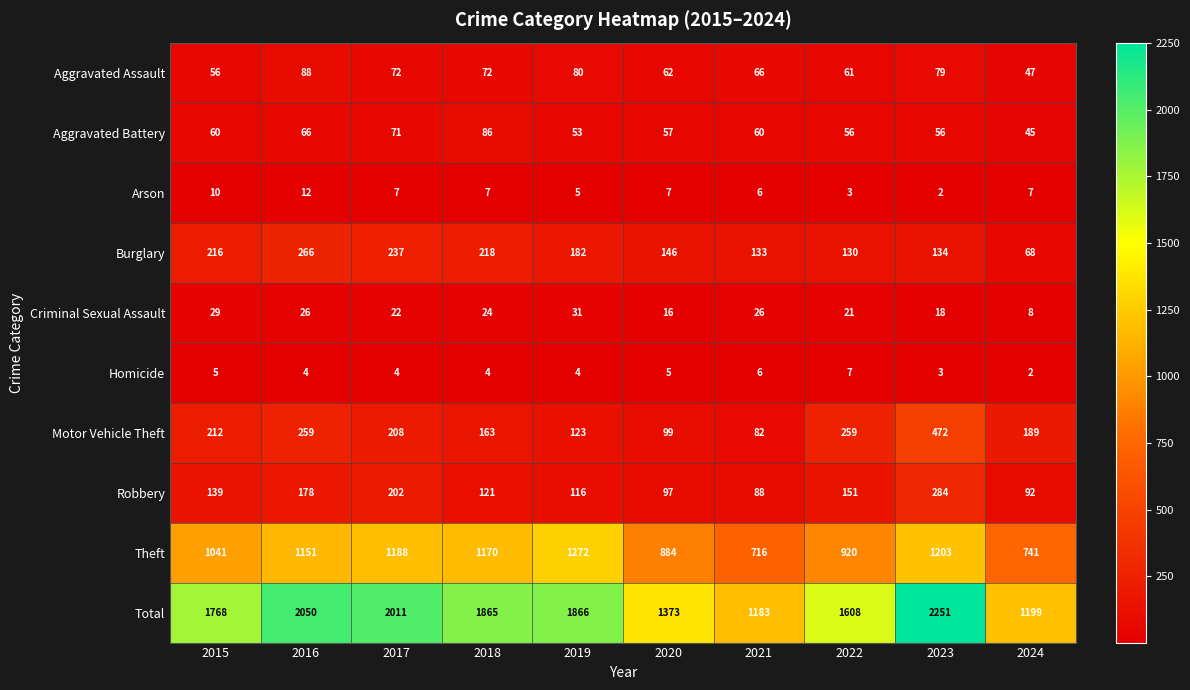

Rank the series at 2015 from highest to lowest value.

Total, Theft, Burglary, Motor Vehicle Theft, Robbery, Aggravated Battery, Aggravated Assault, Criminal Sexual Assault, Arson, Homicide